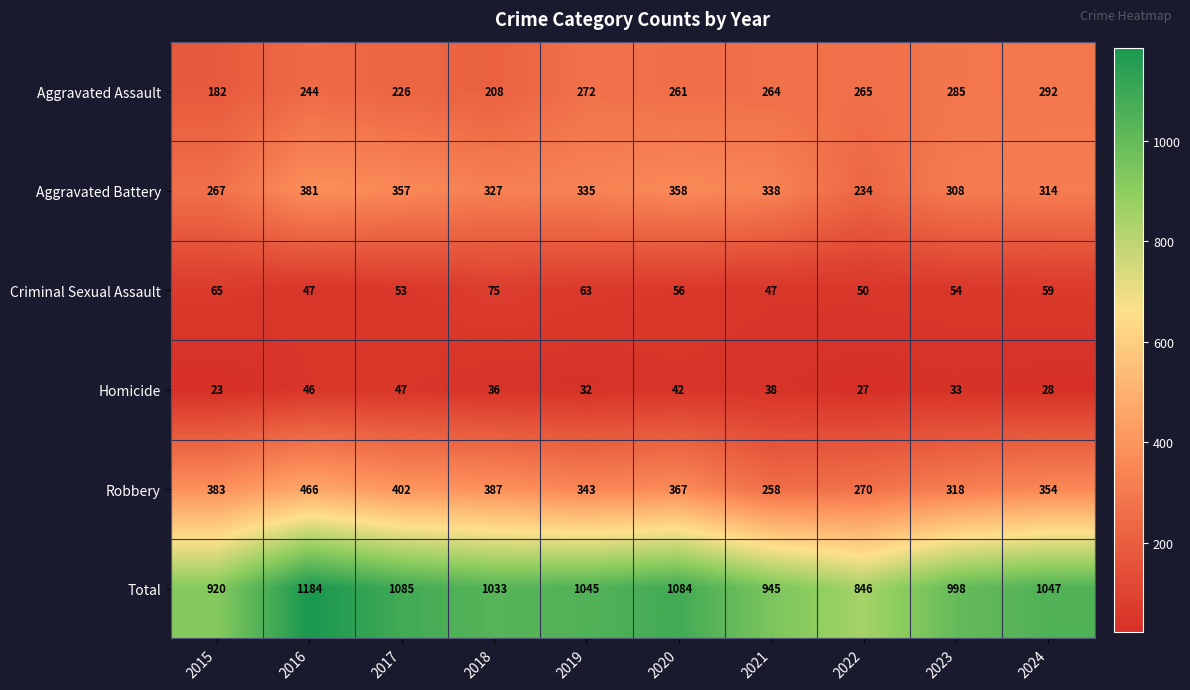

Is it true that Robbery equals 161 at 2018?

False